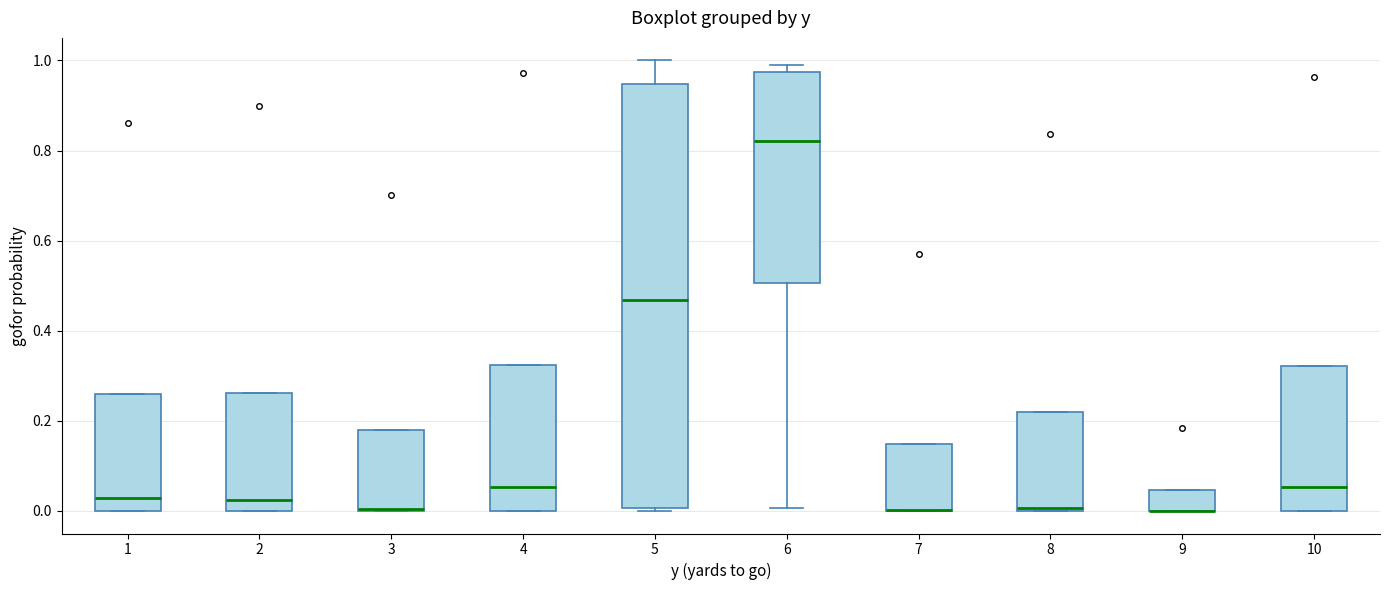

Reading left to right, transcribe this box plot: for each box, give where its median line is, the range the box spans, and where its two whiskers end, as read against the y-axis. The values are not printed on the chart, so give them approximately, as read against the axis.

1: median 0.02, box 0.00 to 0.26, whiskers 0.00 to 0.26
2: median 0.02, box 0.00 to 0.26, whiskers 0.00 to 0.26
3: median 0.00 (drawn on the box's lower edge), box 0.00 to 0.18, whiskers 0.00 to 0.18
4: median 0.06, box 0.00 to 0.32, whiskers 0.00 to 0.32
5: median 0.46, box 0.00 to 0.94, whiskers 0.00 (just below the box's lower edge) to 1.00
6: median 0.82, box 0.50 to 0.98, whiskers 0.00 to 1.00
7: median 0.00 (drawn on the box's lower edge), box 0.00 to 0.14, whiskers 0.00 to 0.14
8: median 0.00 (just above the box's lower edge), box 0.00 to 0.22, whiskers 0.00 to 0.22
9: median 0.00 (drawn on the box's lower edge), box 0.00 to 0.04, whiskers 0.00 to 0.04
10: median 0.06, box 0.00 to 0.32, whiskers 0.00 to 0.32